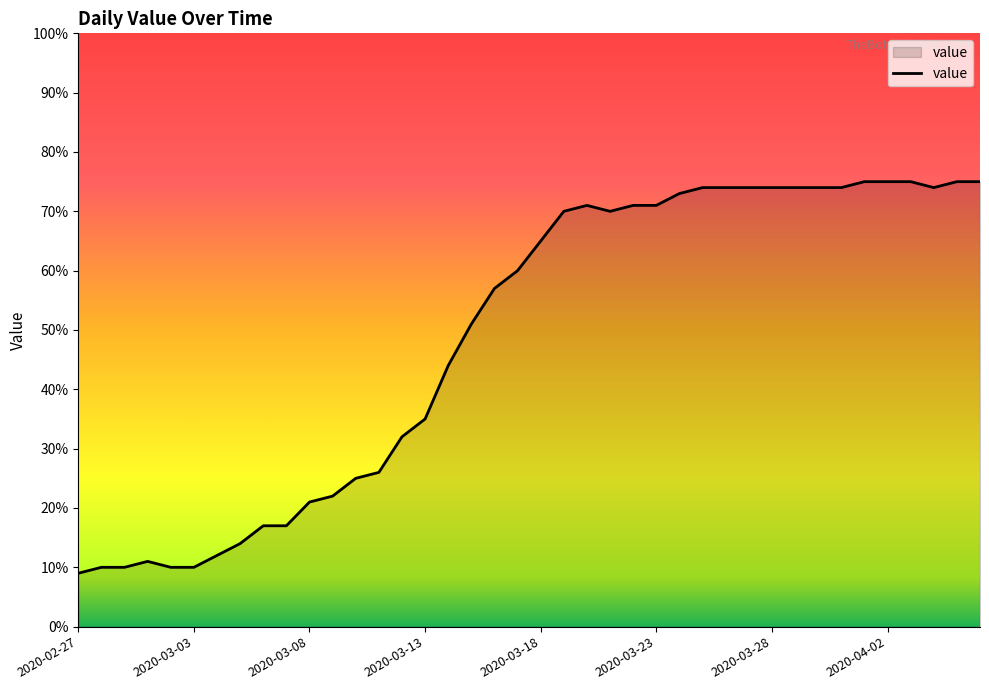

What is the maximum value shown in the chart?

75